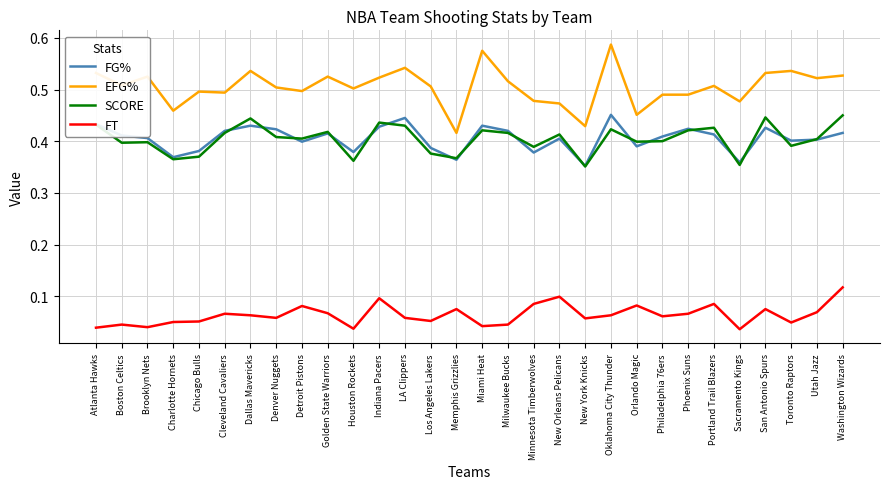

Which category has the lowest value in the FG% series?

New York Knicks